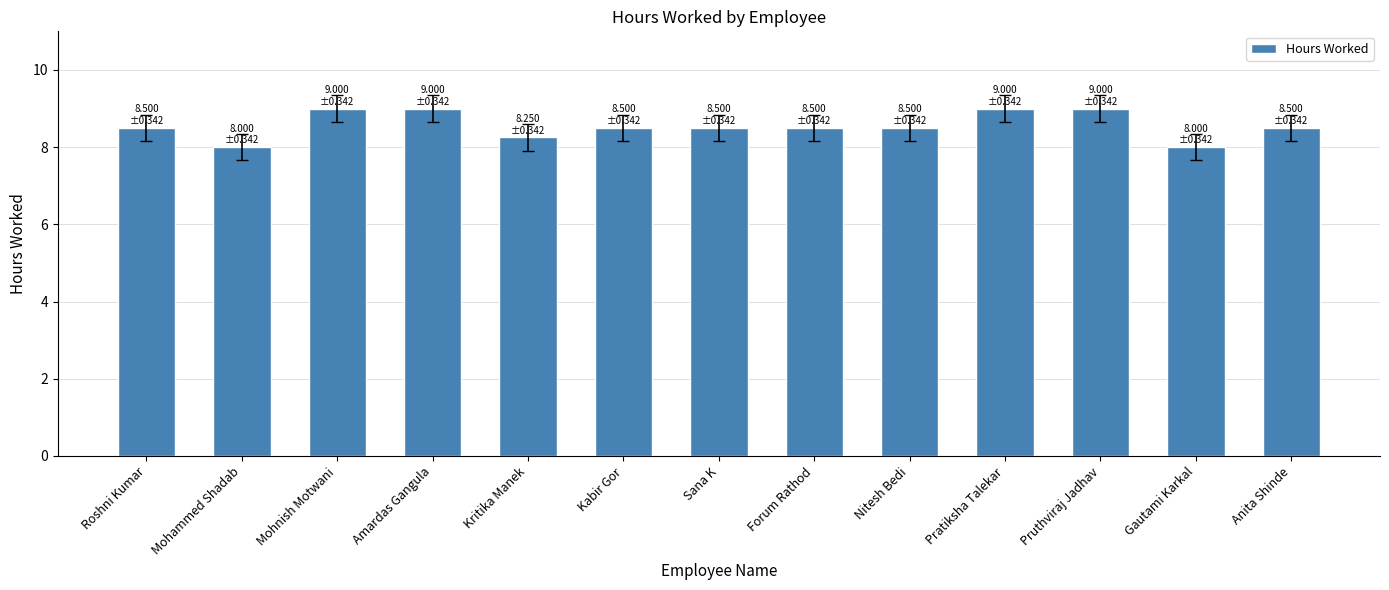

How many series are shown in this chart?

1